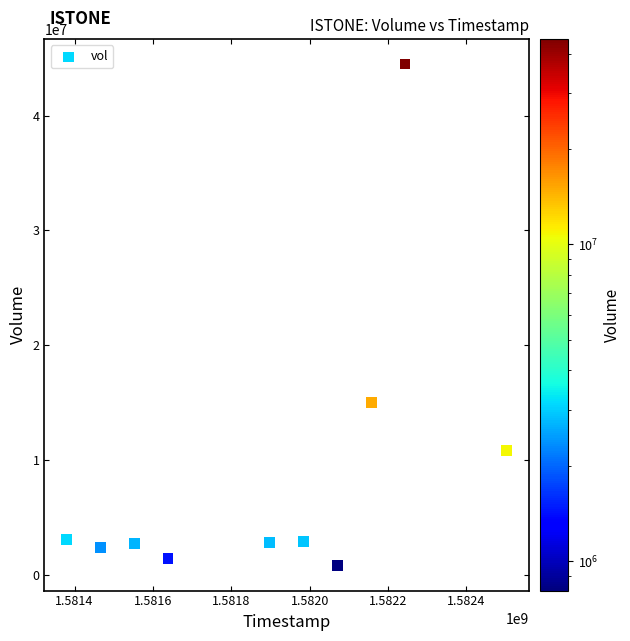

What is the average Y value?

8646970